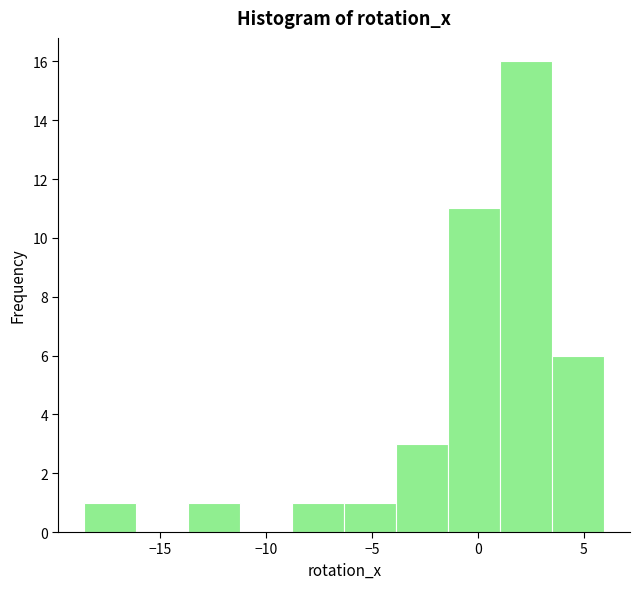

Reading left to right, list every bar in this chart as the range it spans on the x-axis followed by its height. Neither the bar edges nor the heights are printed on the chart, so give them approximately, as read against the axes.

-18.5 to -16.0: 1
-16.0 to -13.5: 0
-13.5 to -11.0: 1
-11.0 to -9.0: 0
-9.0 to -6.5: 1
-6.5 to -4.0: 1
-4.0 to -1.5: 3
-1.5 to 1.0: 11
1.0 to 3.5: 16
3.5 to 6.0: 6